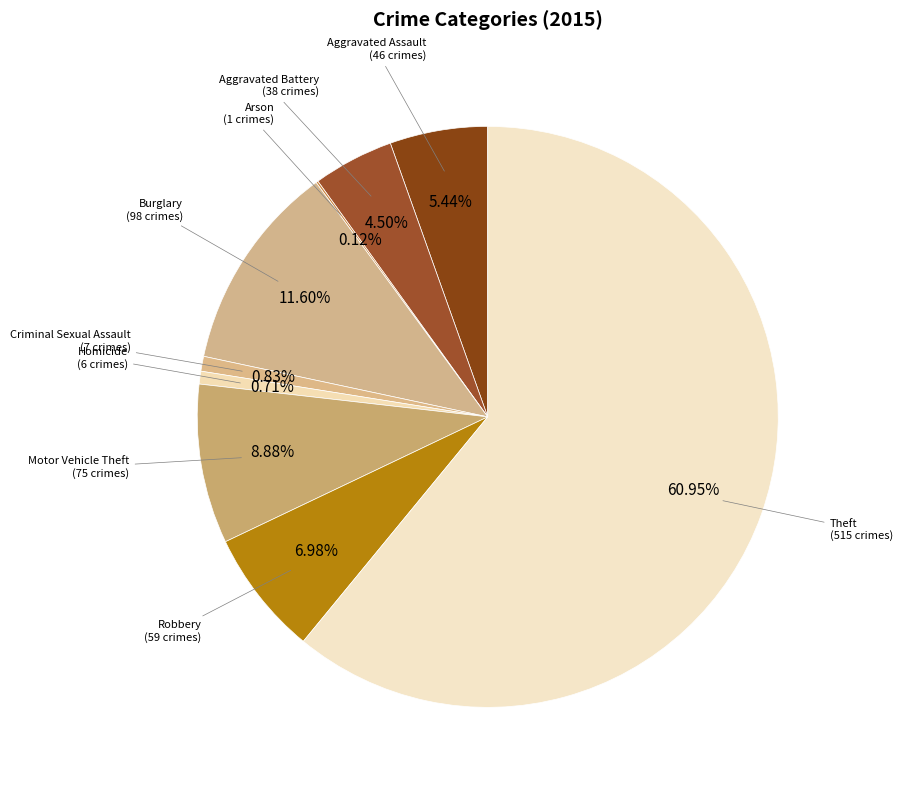

Does any single category account for the majority?

Yes